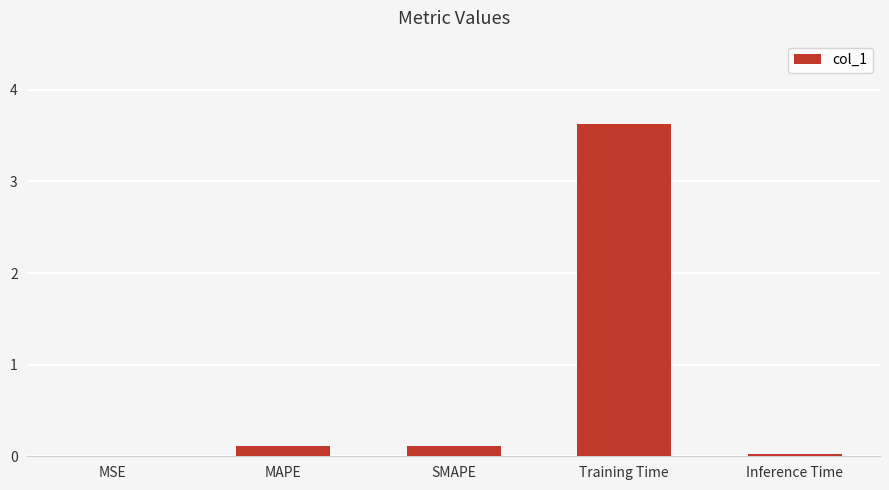

What is the sum of all values?

3.9